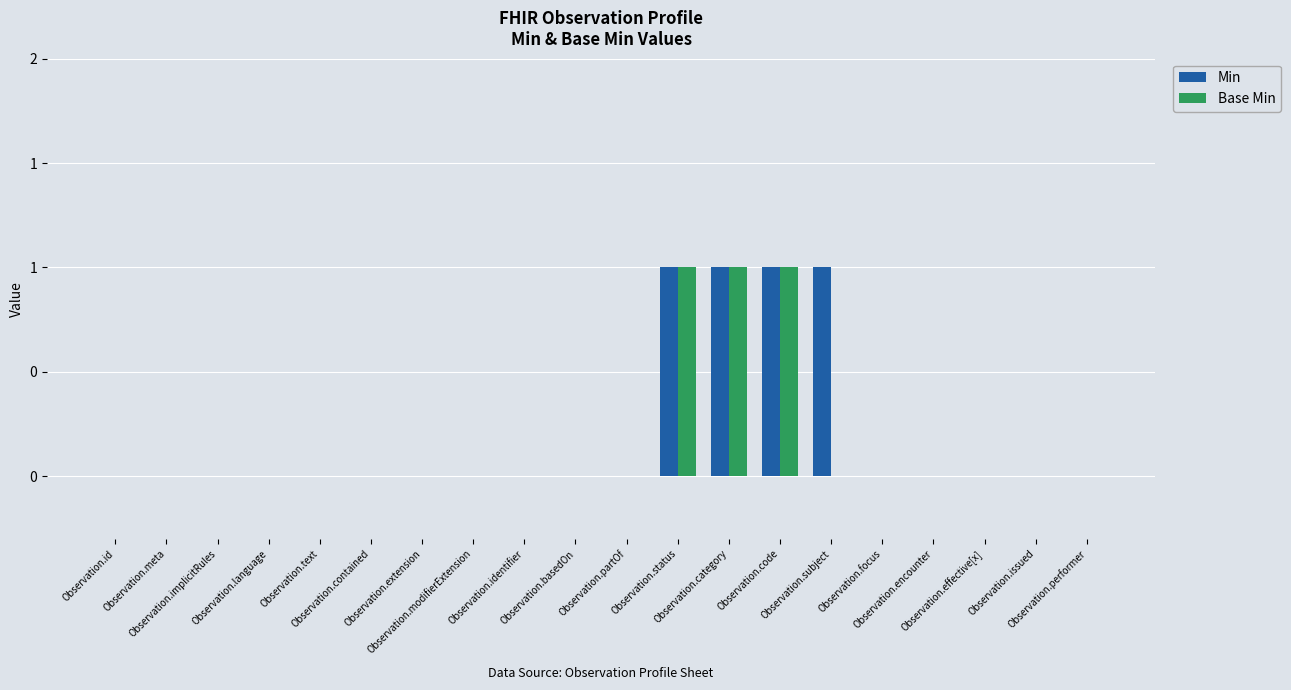

Are the bars grouped side by side (vs. stacked)?

Yes